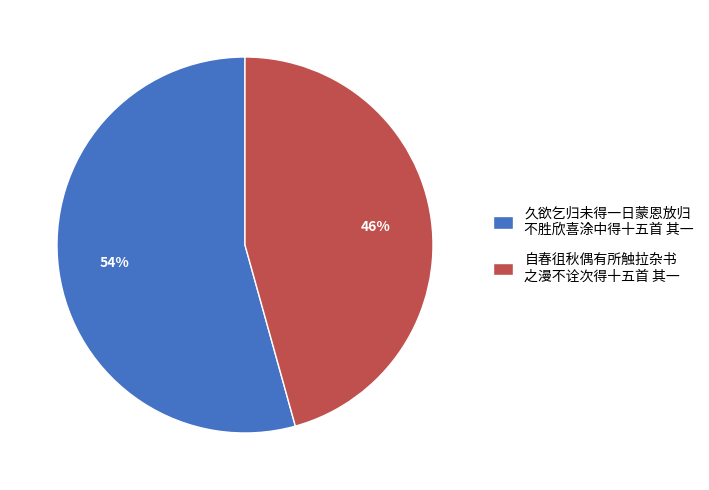

What is the majority slice?

久欲乞归未得一日蒙恩放归 不胜欣喜涂中得十五首 其一